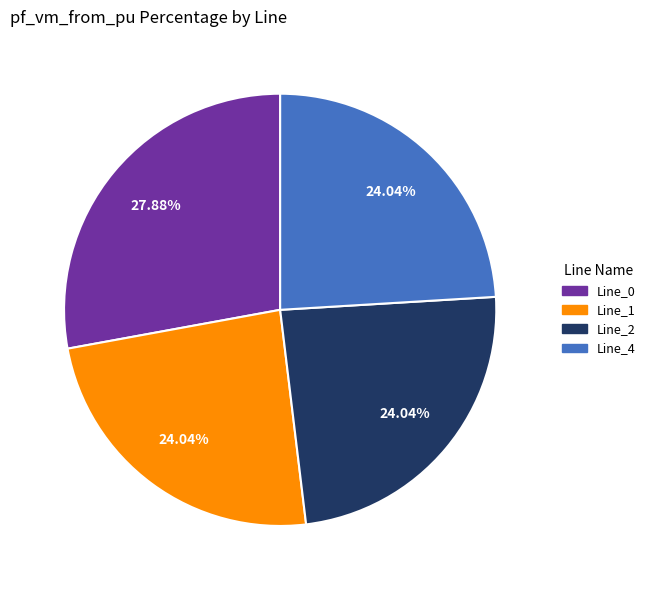

To the nearest percent, what is the combined percentage of Line_0 and Line_1?

52%